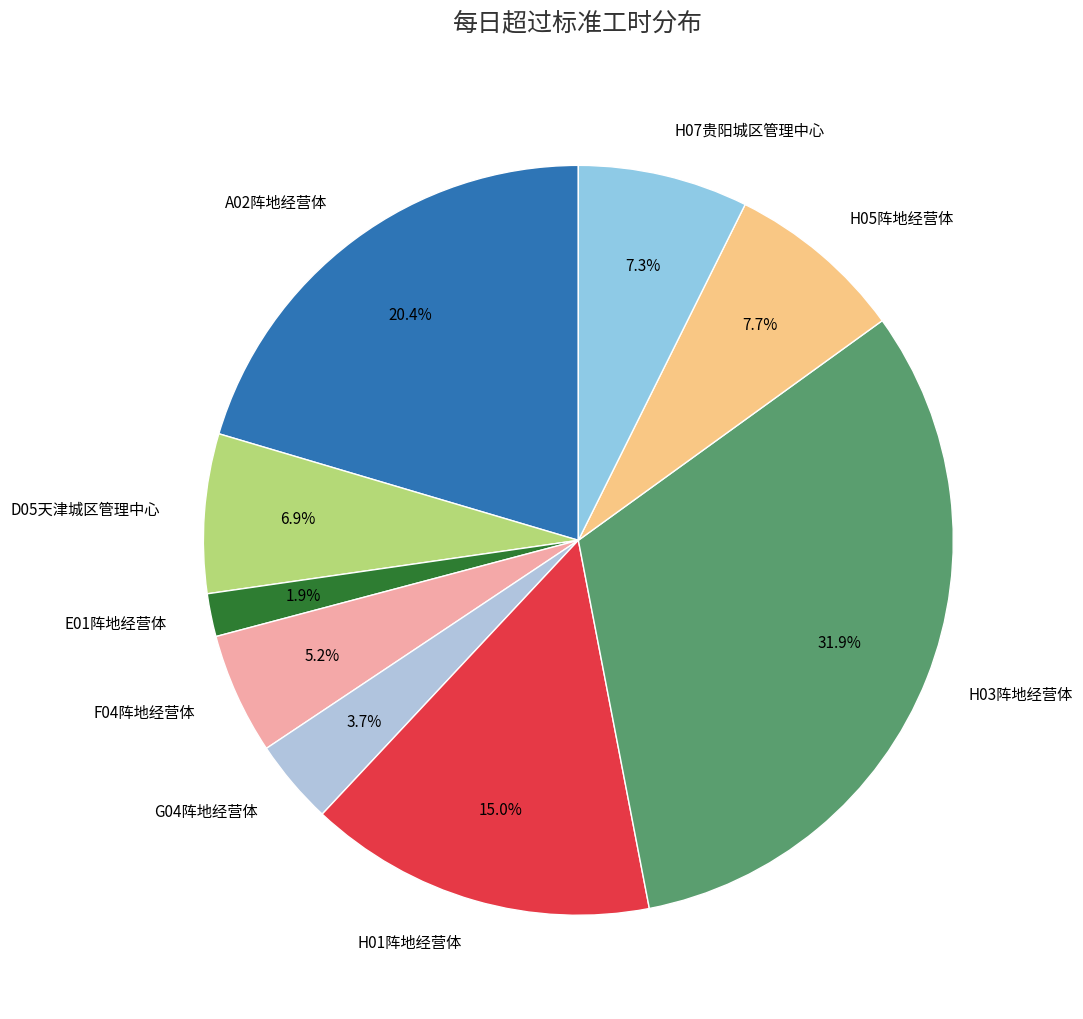

How many slices are in this pie chart?

9